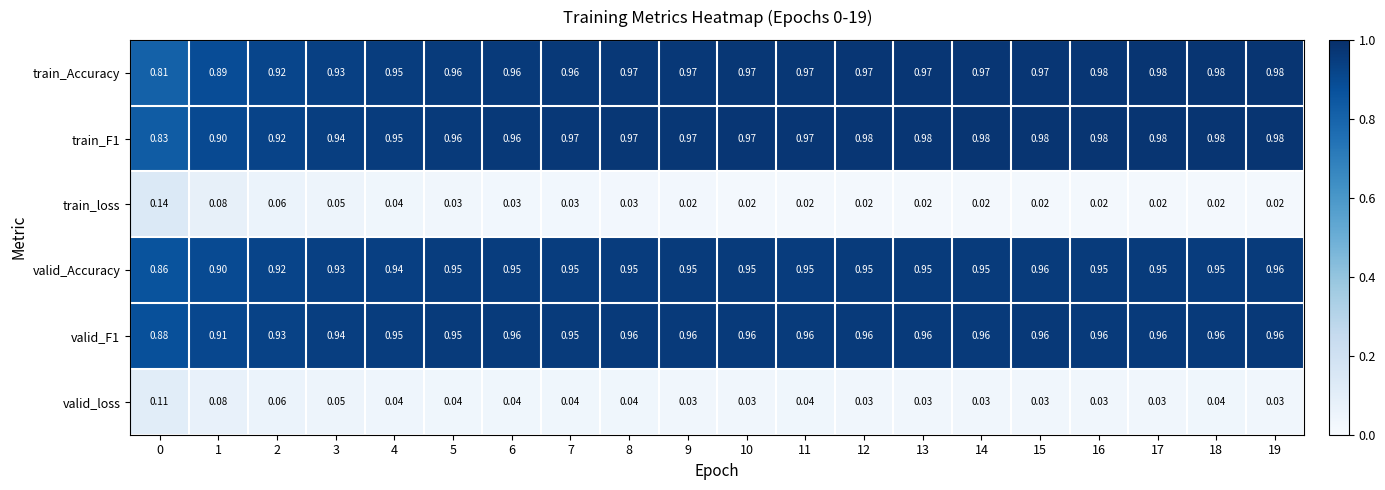

Which series has the largest range (max minus min)?

train_Accuracy